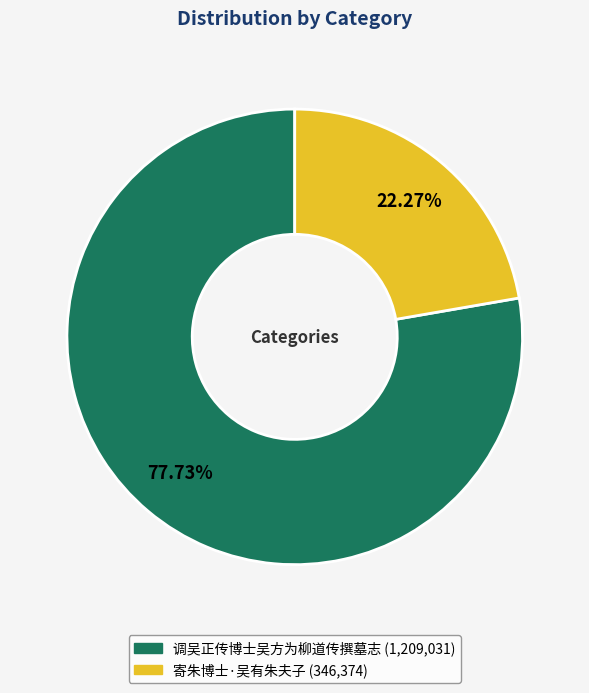

To the nearest percent, what portion does 寄朱博士·吴有朱夫子 represent?

22%